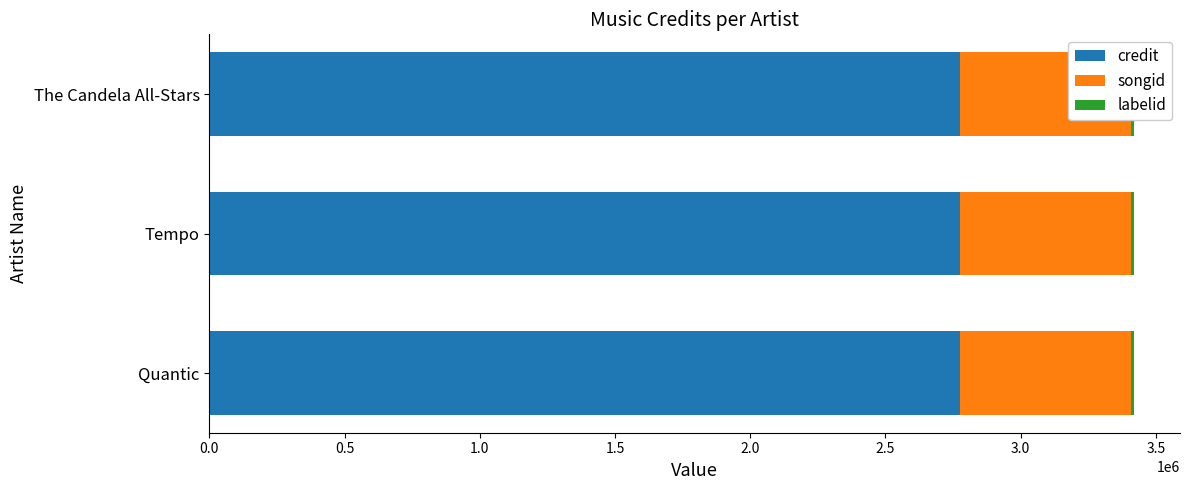

List the series in order of their peak value, highest first.

credit, songid, labelid